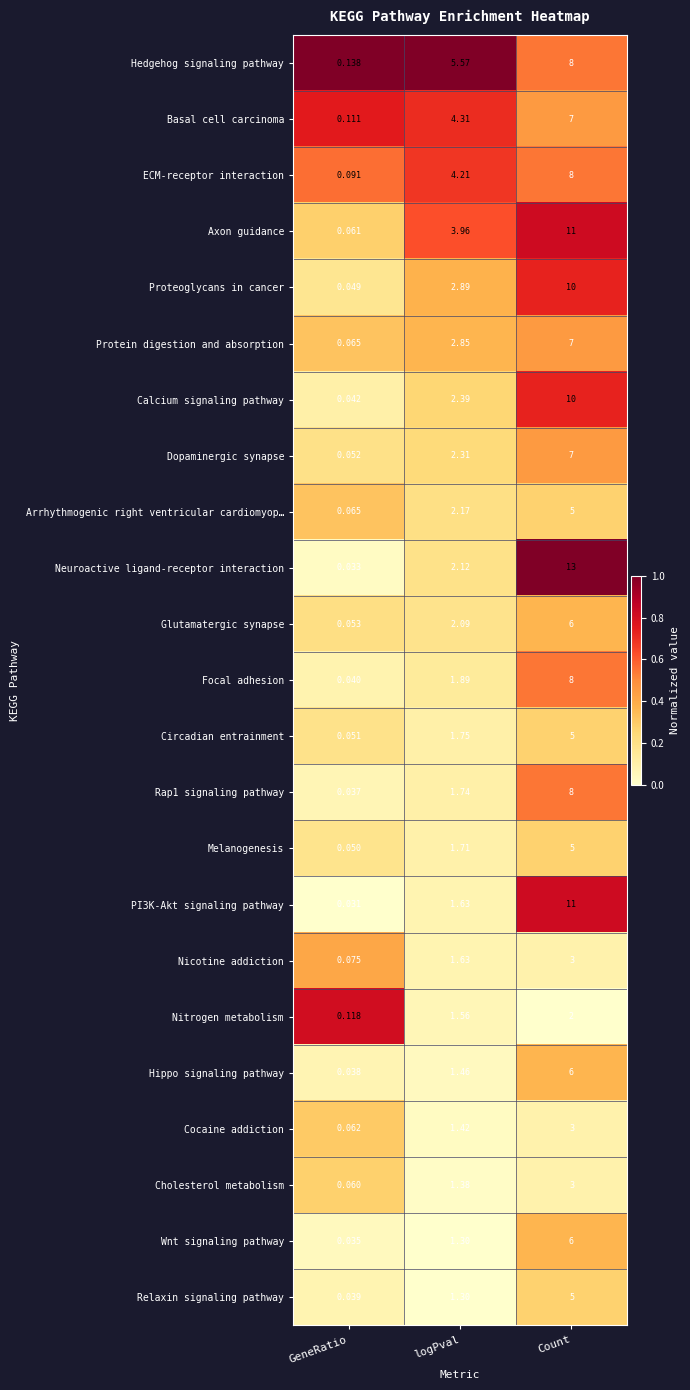

How many data points does each series have?

3